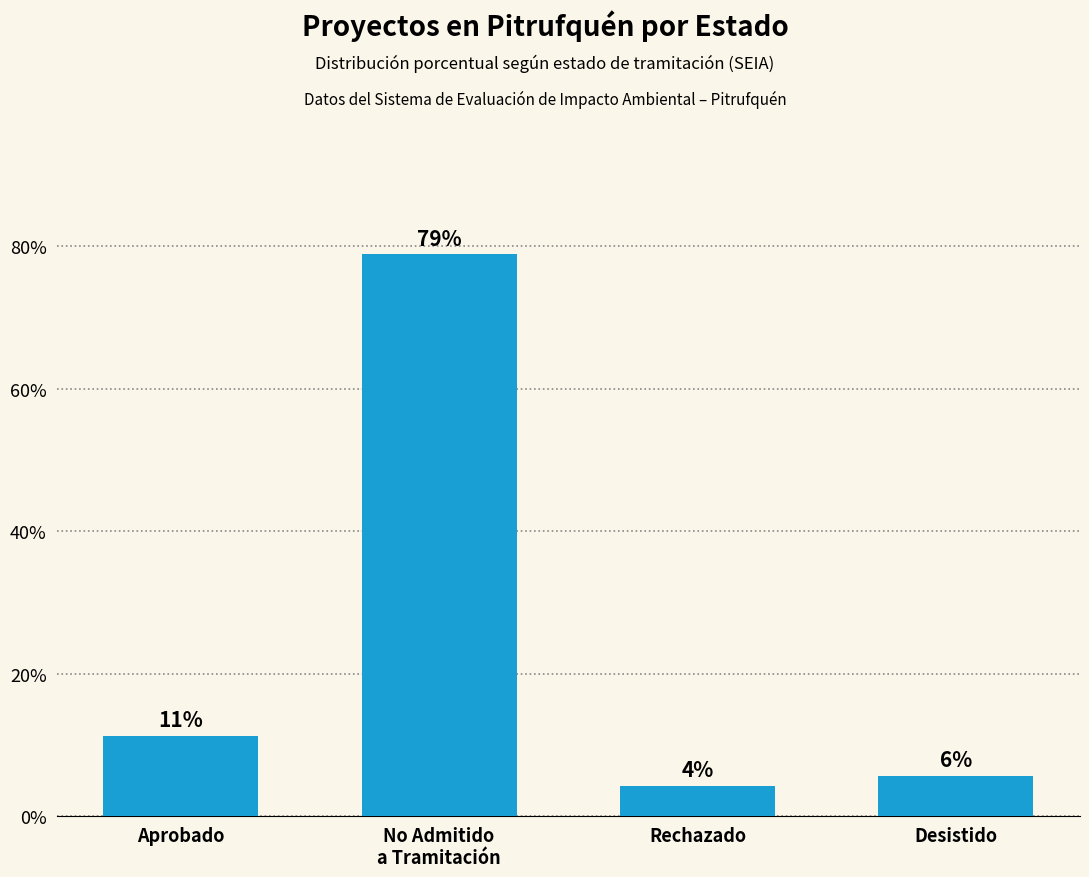

What is the change in value from Aprobado to Desistido?

-5.6